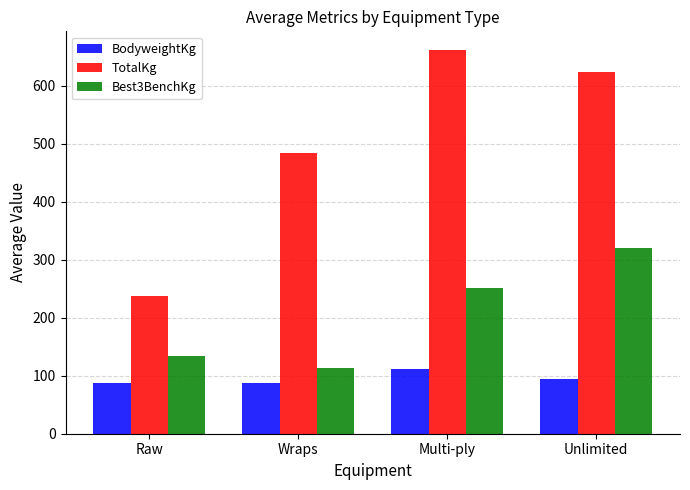

Is it true that TotalKg equals 484.4 at Wraps?

True